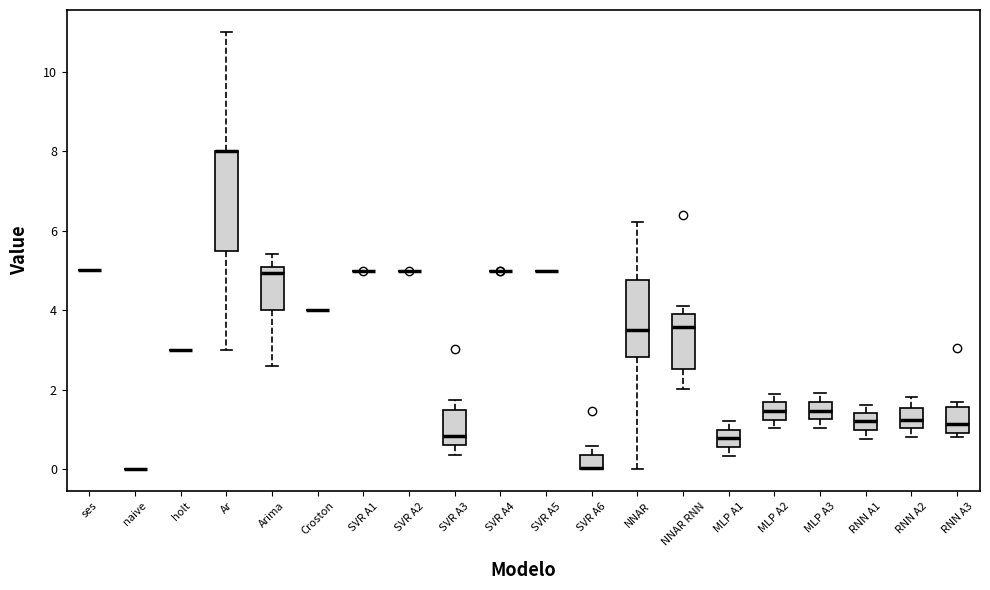

Which box is the tallest, from its lower edge to its upper edge?

Ar